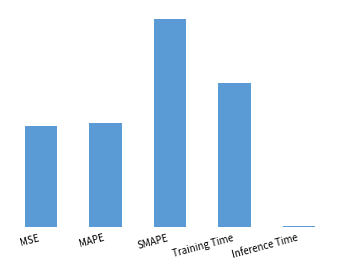

Are the bars horizontal?

No